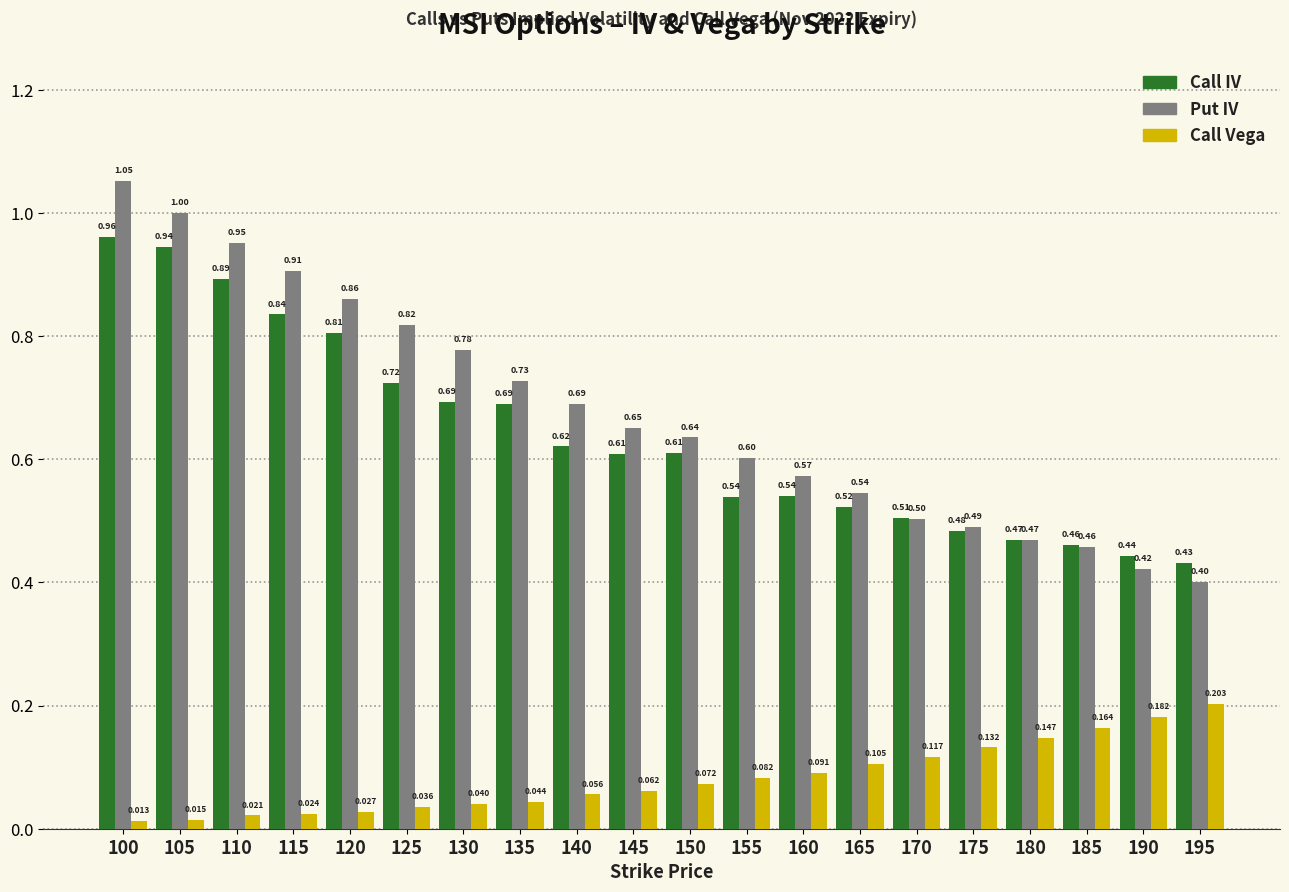

What are all the series names shown in the legend?

Call IV, Put IV, Call Vega